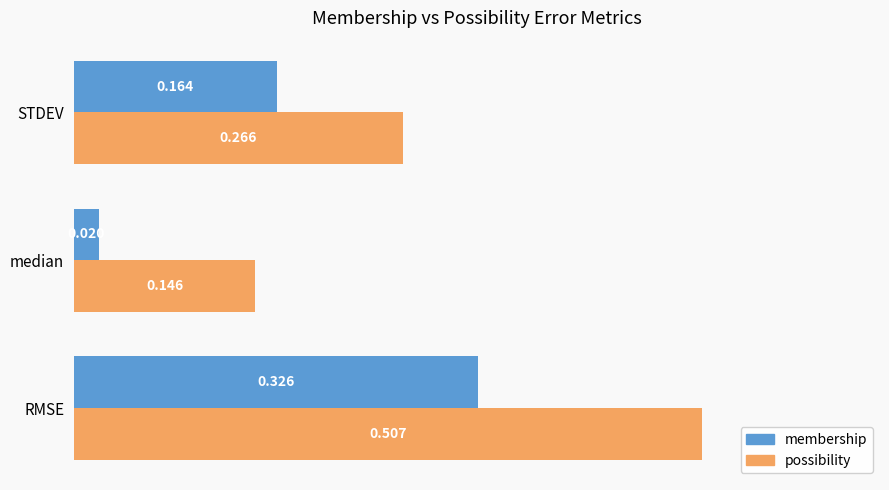

At which category is the sum across all series the highest?

RMSE